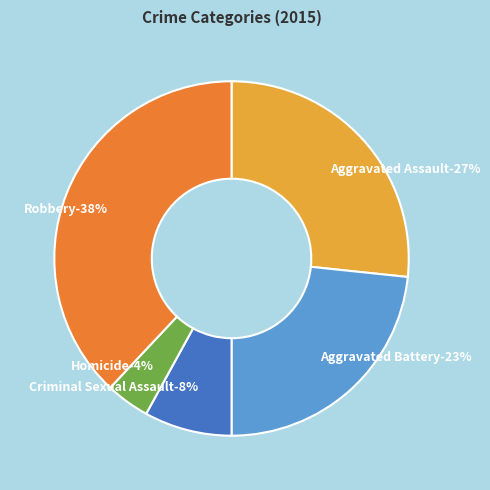

To the nearest percent, what portion does Robbery represent?

38%